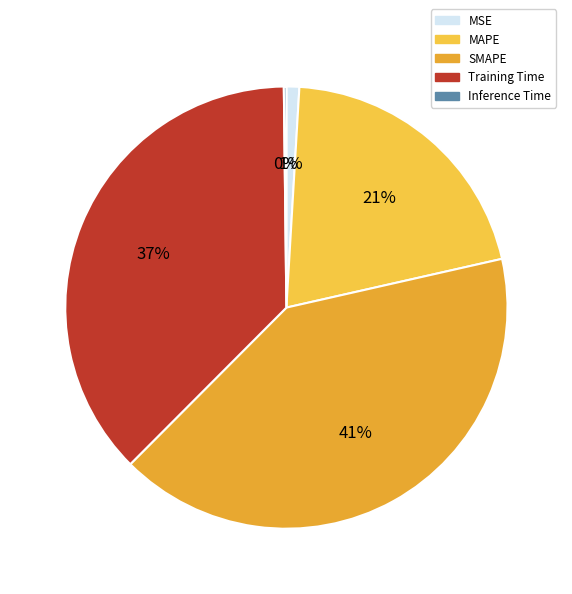

True or false: SMAPE accounts for 35% of the total.

False